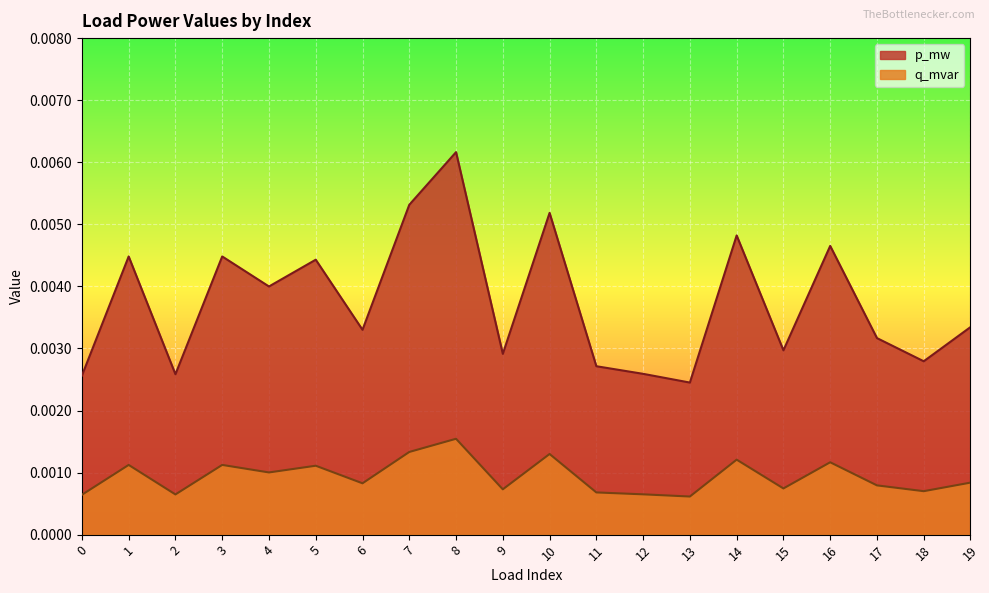

The value of p_mw at 17 is 0.0. True or false?

True